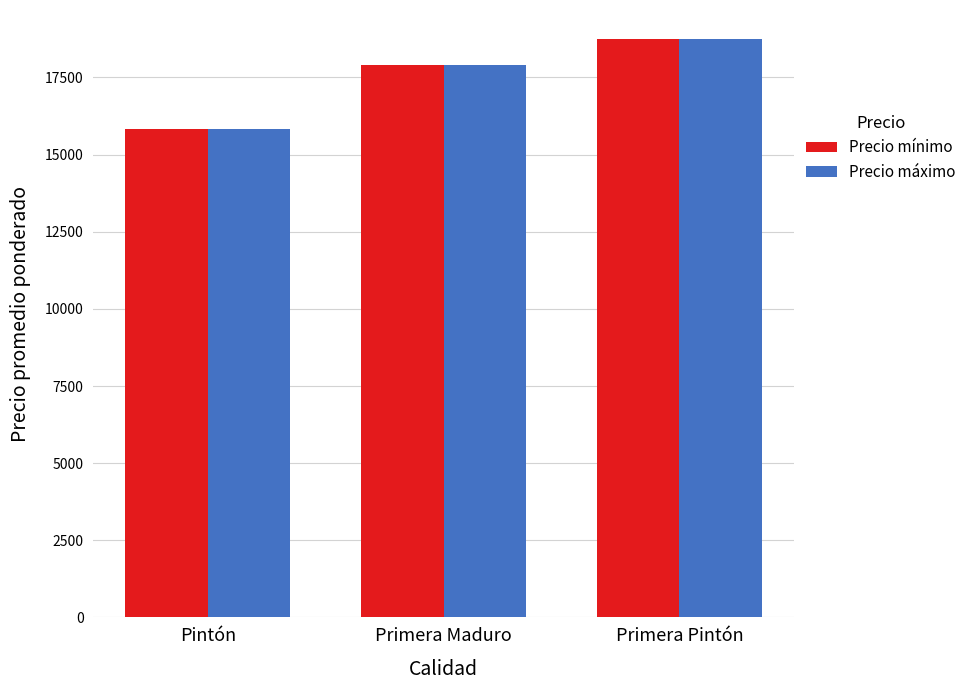

What is the average value of the Precio máximo series?

17499.5